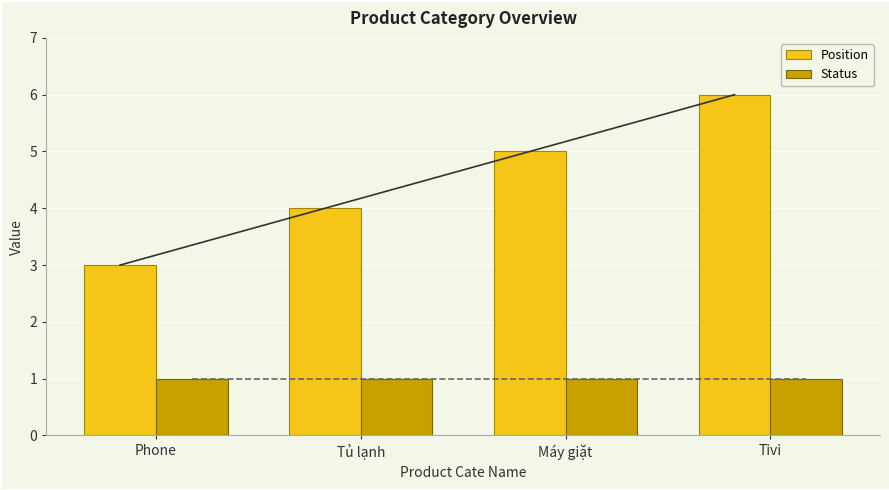

Is the value of Status at Tivi greater than the value of Position at Máy giặt?

No